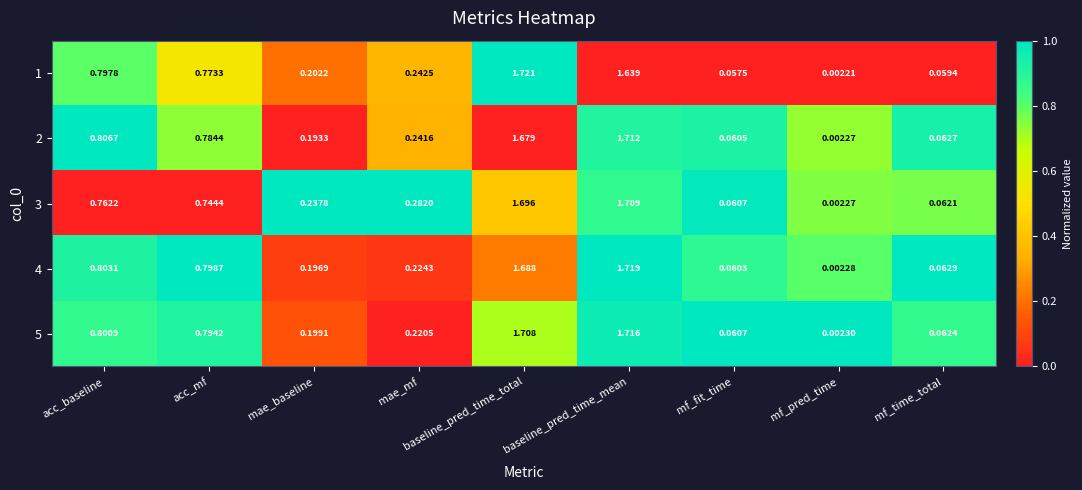

How many distinct data groups are displayed?

5